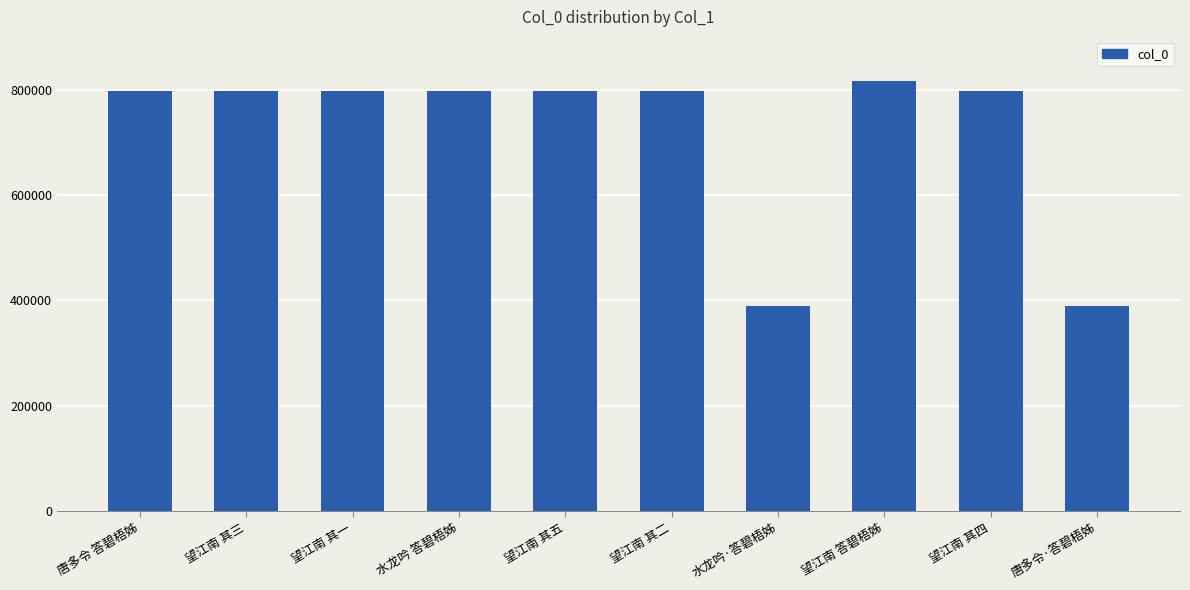

What is the ratio of the value at 望江南 其五 to the value at 唐多令·答碧梧姊?

2.1